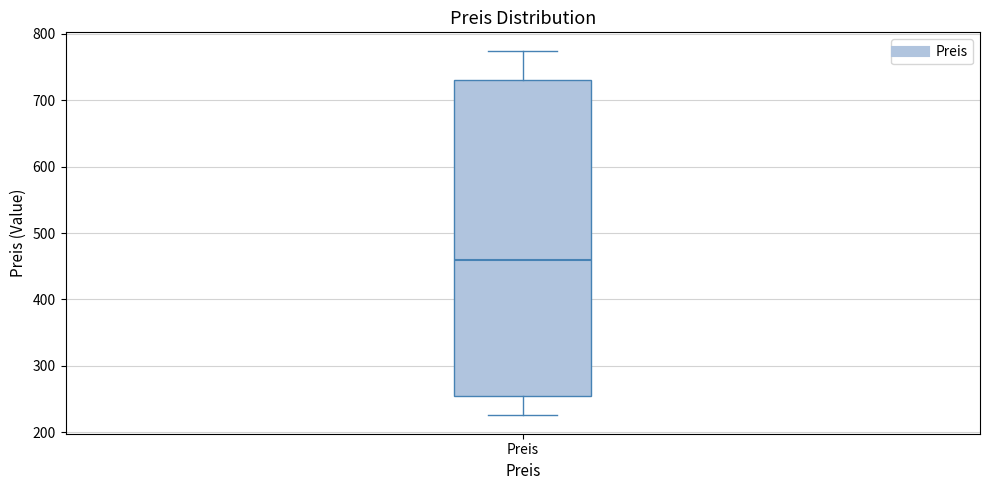

Read this box plot against the y-axis: the position of the median line, the range covered by the box, and the ends of both whiskers. The values are not printed on the chart, so give them approximately, as read against the axis.

median 460, box 260 to 730, whiskers 230 to 780